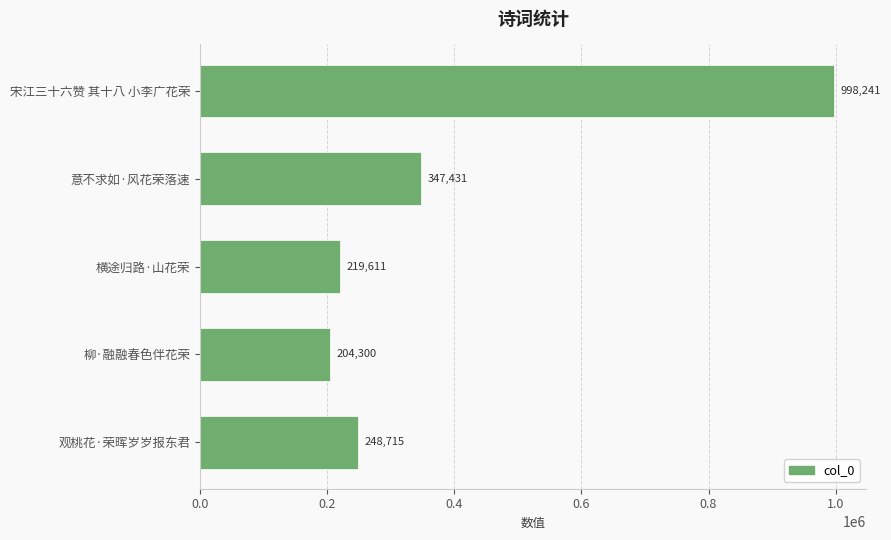

Does the chart contain stacked bars?

No